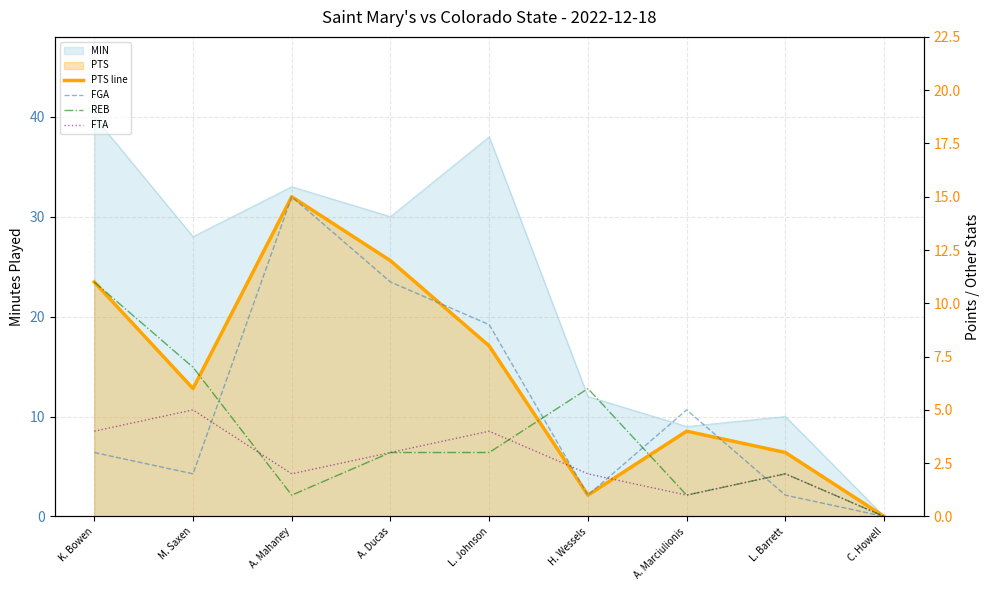

What is the label of the 4th point from the left?

A. Ducas